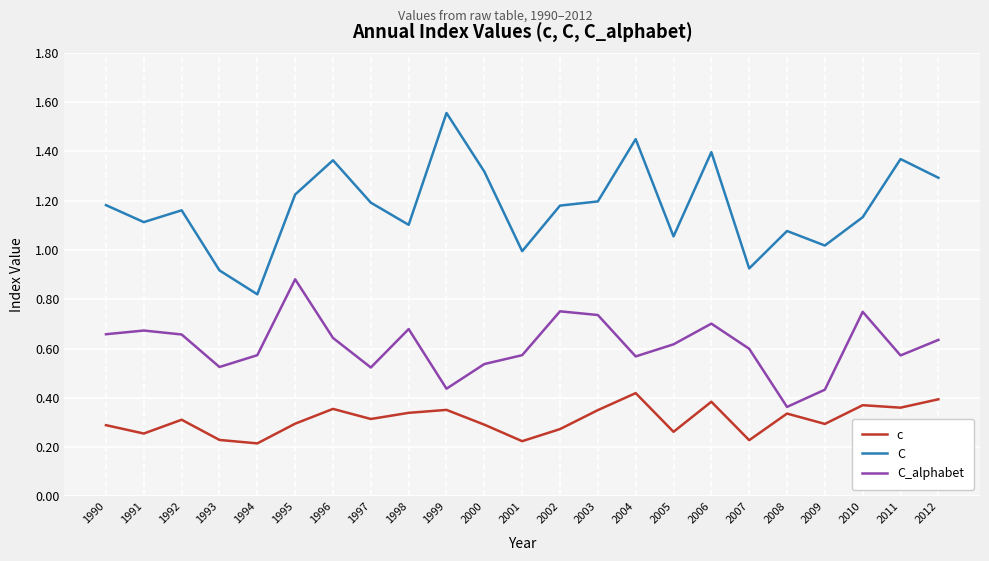

True or false: c has more than 1 interior local peaks.

True